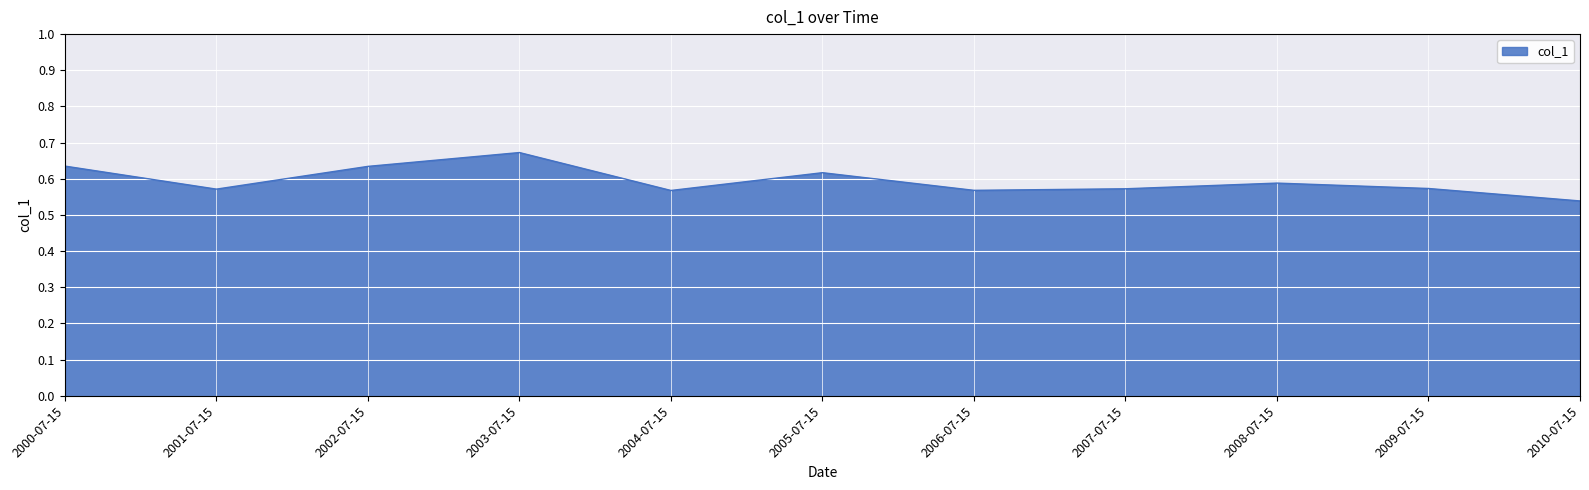

Which label corresponds to the smallest value in the chart?

2010-07-15